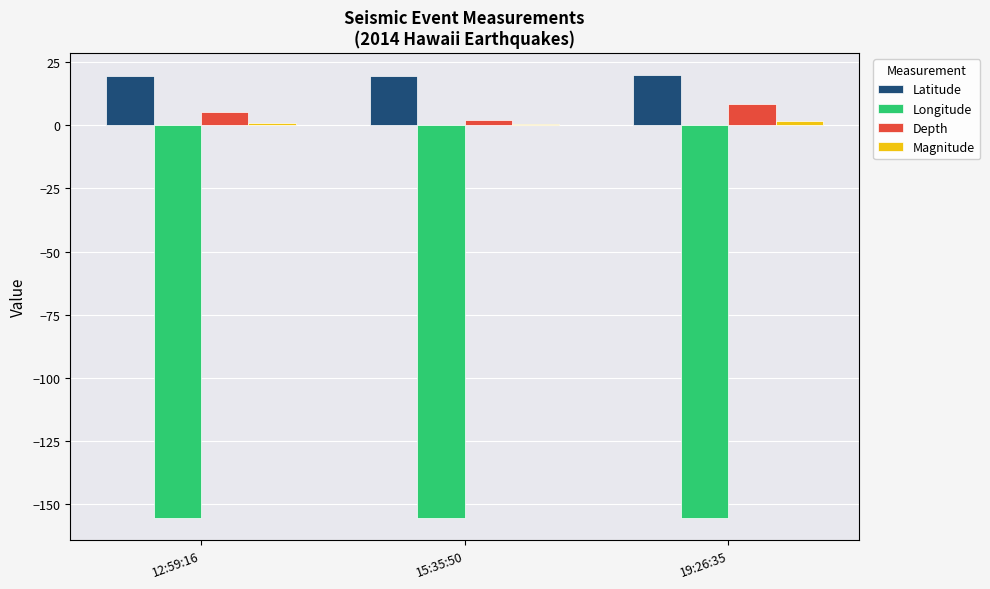

How many bars are there in each group?

4